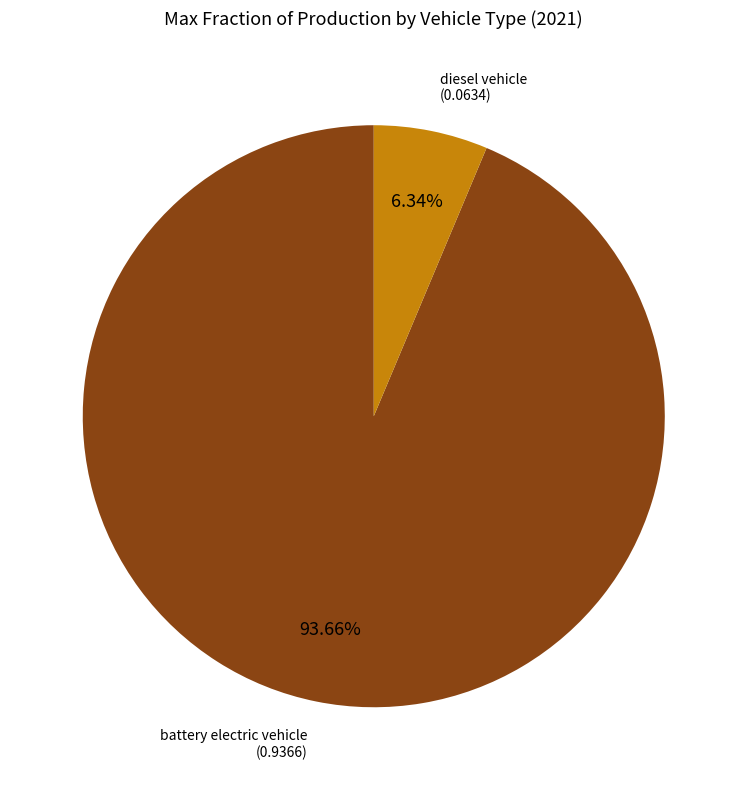

Count the number of slices in the pie.

2